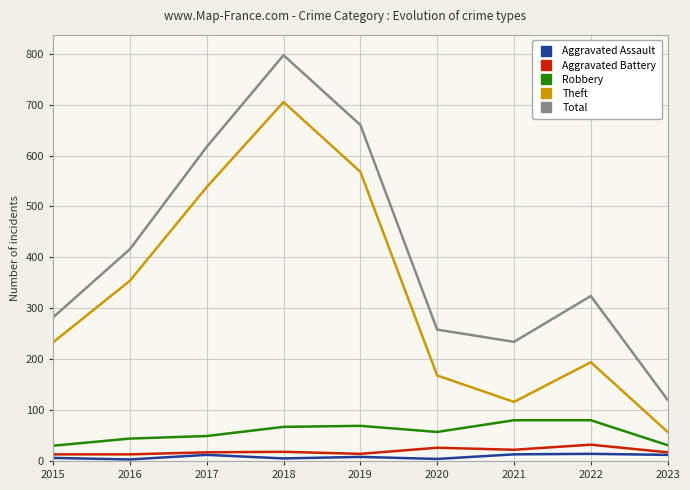

Does the chart display data point markers on the line(s)?

No